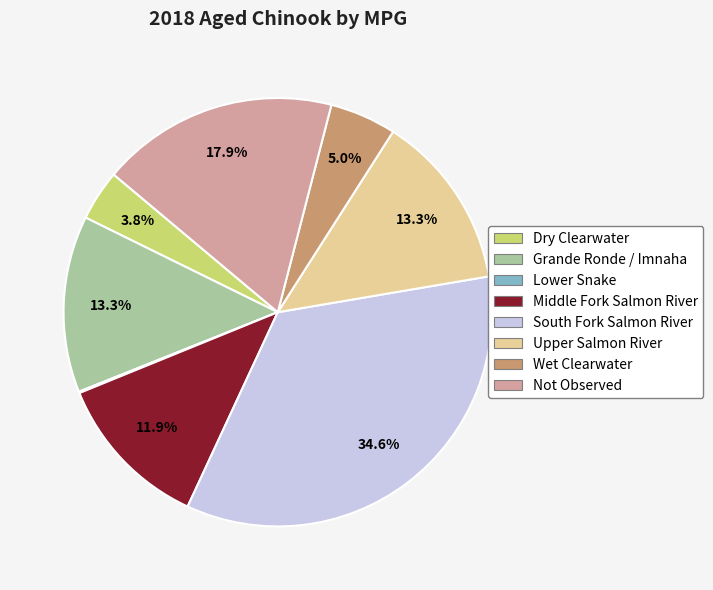

To the nearest percent, what percentage of the pie is Upper Salmon River?

13%